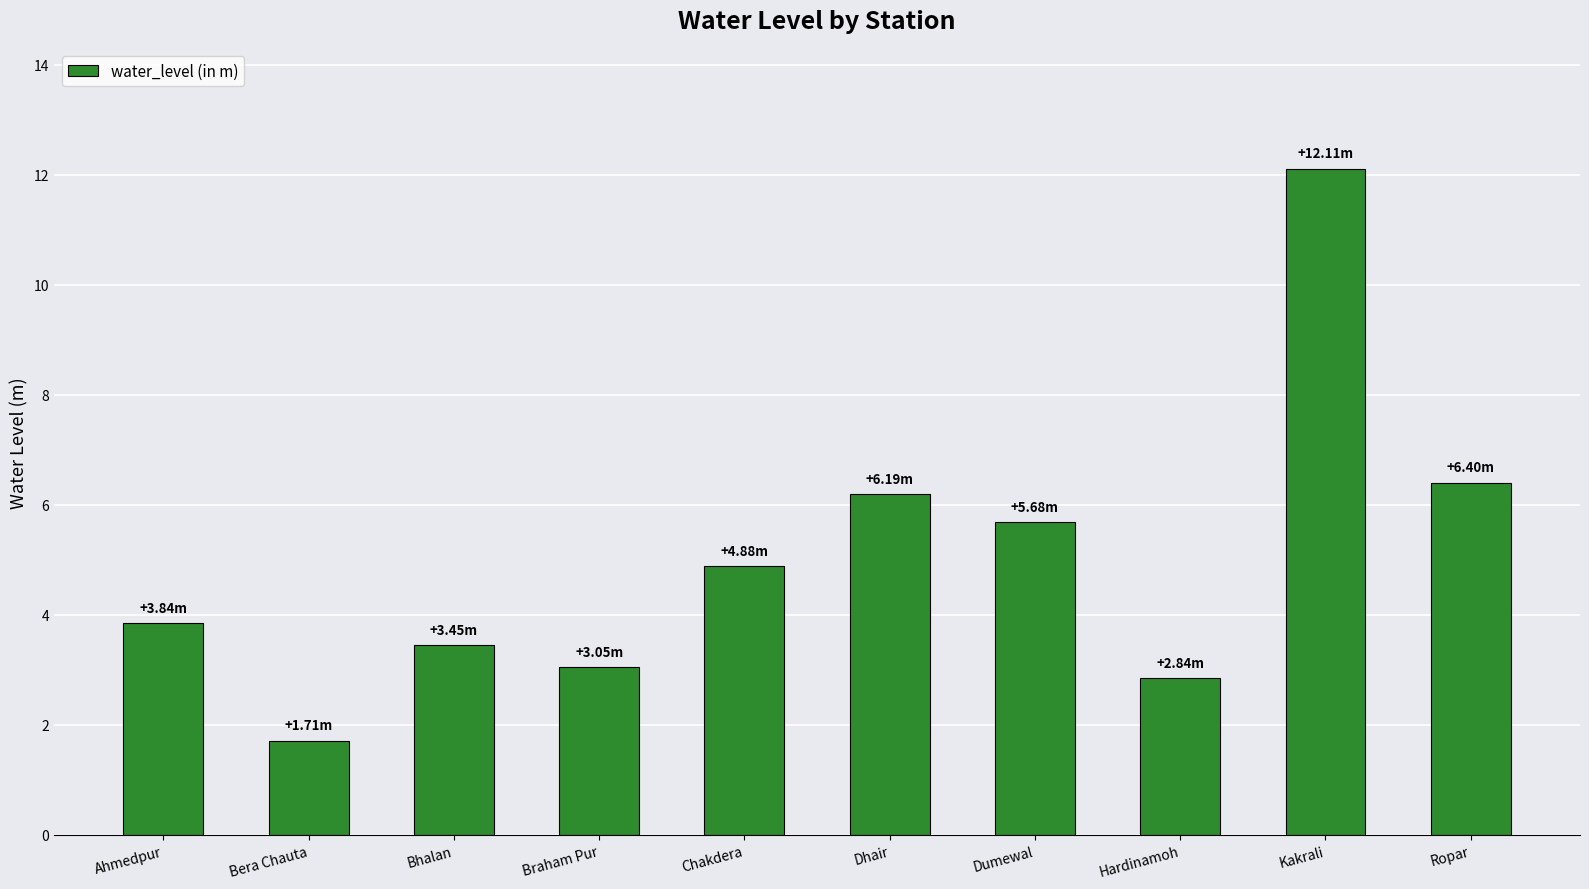

What is the ratio of the value at Hardinamoh to the value at Ahmedpur?

0.7